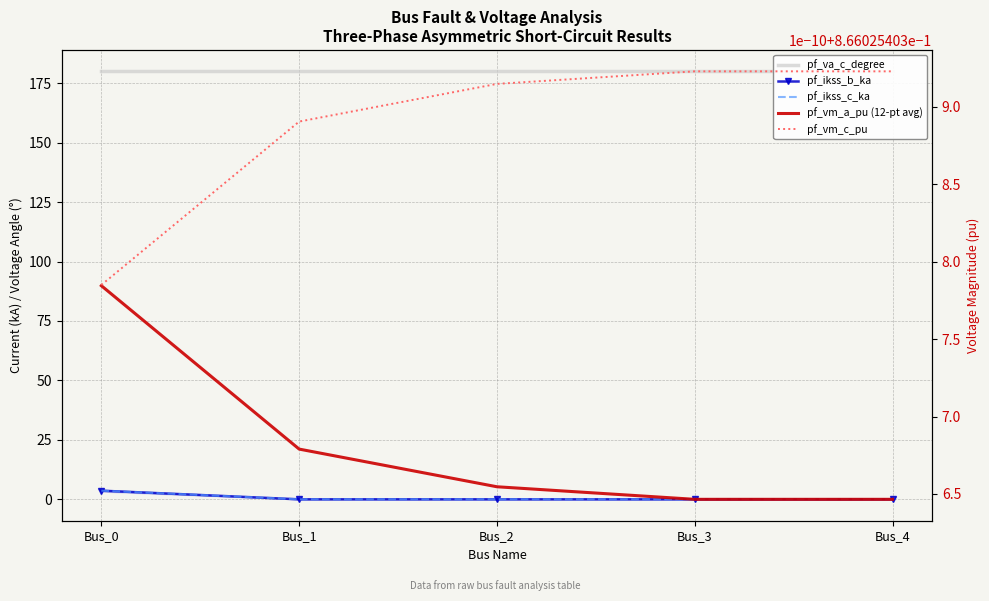

Reading right to left, list all the values displayed in this chart.

pf_va_c_degree: 180.0	180.0	180.0	180.0	180.0
pf_ikss_b_ka: 0.0	0.0	0.0	0.0	3.6
pf_ikss_c_ka: 0.0	0.0	0.0	0.0	3.6
pf_vm_a_pu (12-pt avg): 0.9	0.9	0.9	0.9	0.9
pf_vm_c_pu: 0.9	0.9	0.9	0.9	0.9